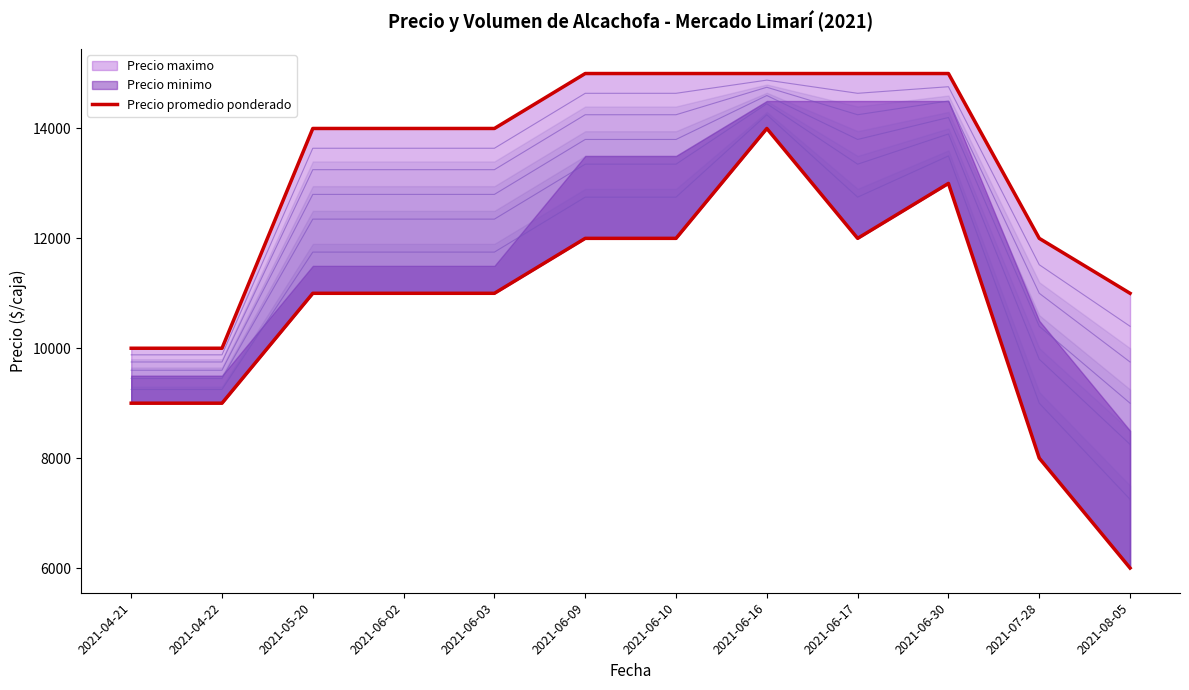

Which category has the highest value across all series?

2021-06-09